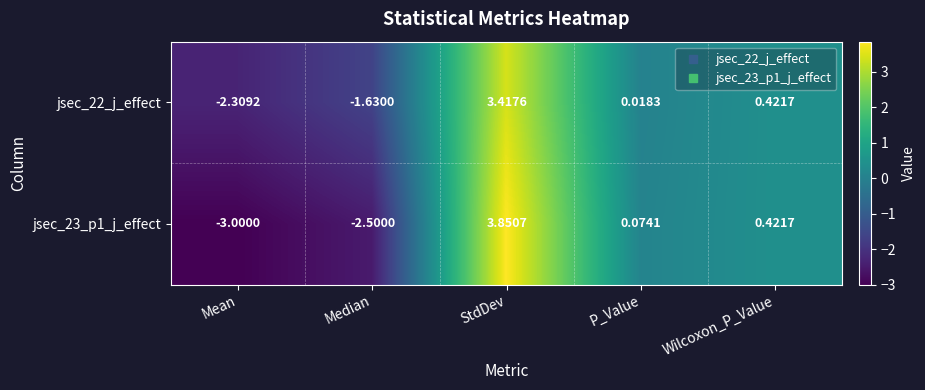

Which series has the largest total across all categories?

jsec_22_j_effect